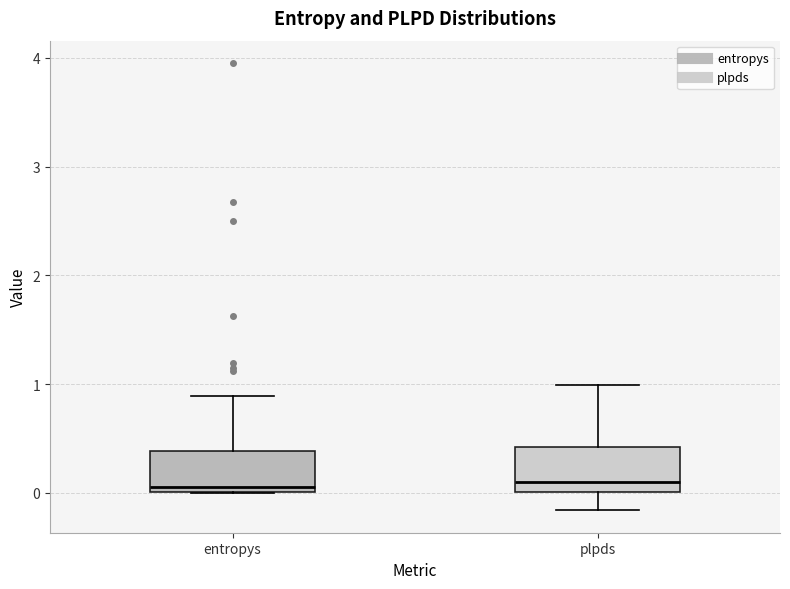

Reading left to right, read every box against the y-axis: the position of its median line, the range the box covers, and the ends of its whiskers. The values are not printed on the chart, so give them approximately, as read against the axis.

entropys: median 0.1, box 0.0 to 0.4, whiskers 0.0 to 0.9
plpds: median 0.1, box 0.0 to 0.4, whiskers -0.2 to 1.0